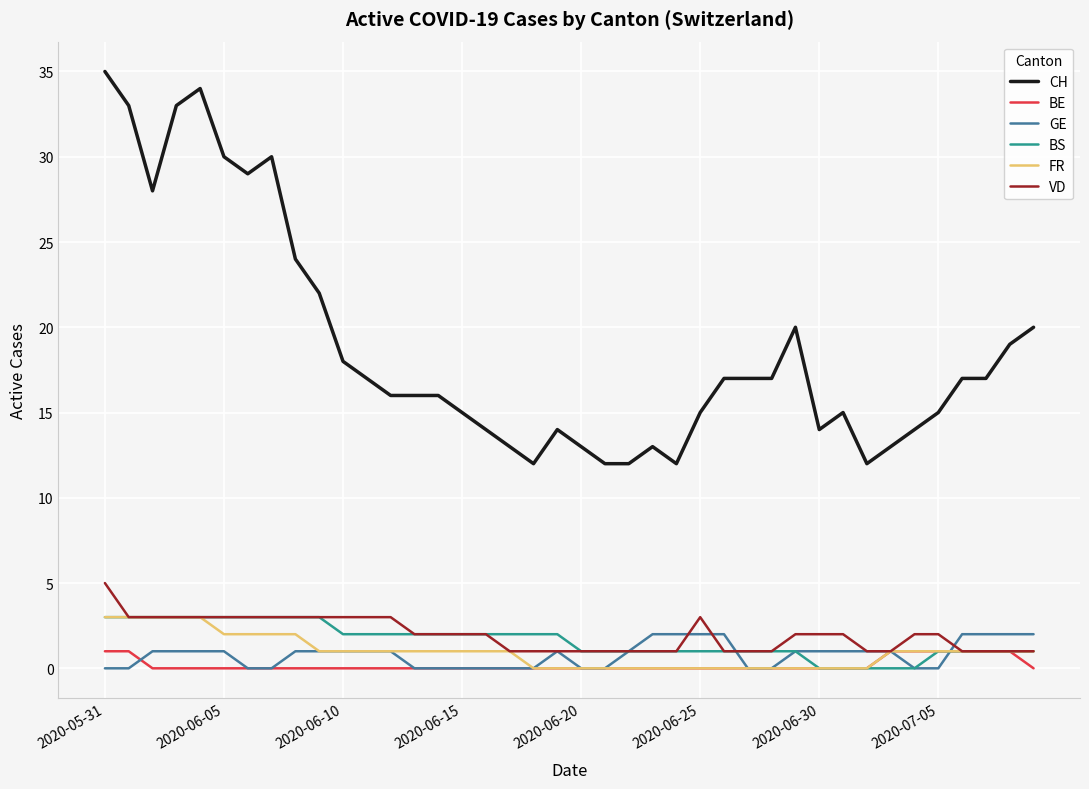

How many values in the CH series are below 17?

20